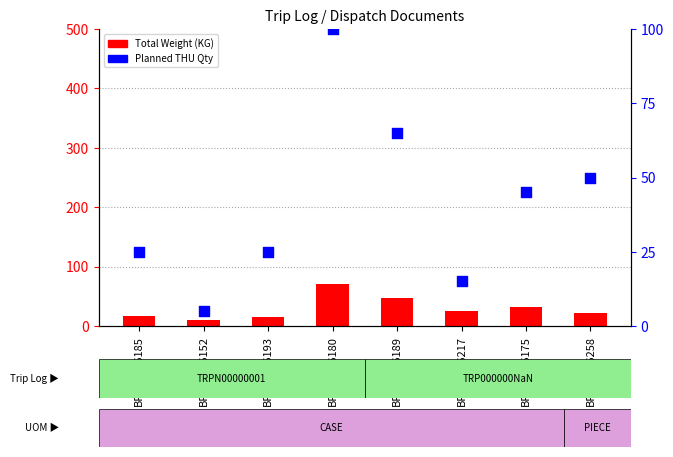

Which series contains the highest Y value?

Planned THU Qty